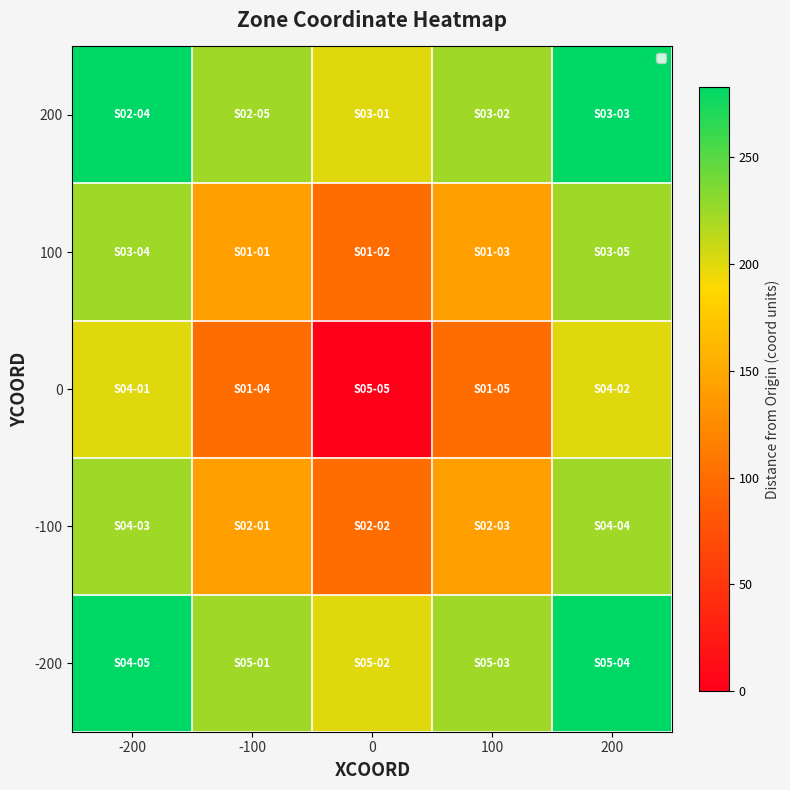

At which category is the sum across all series the highest?

-200